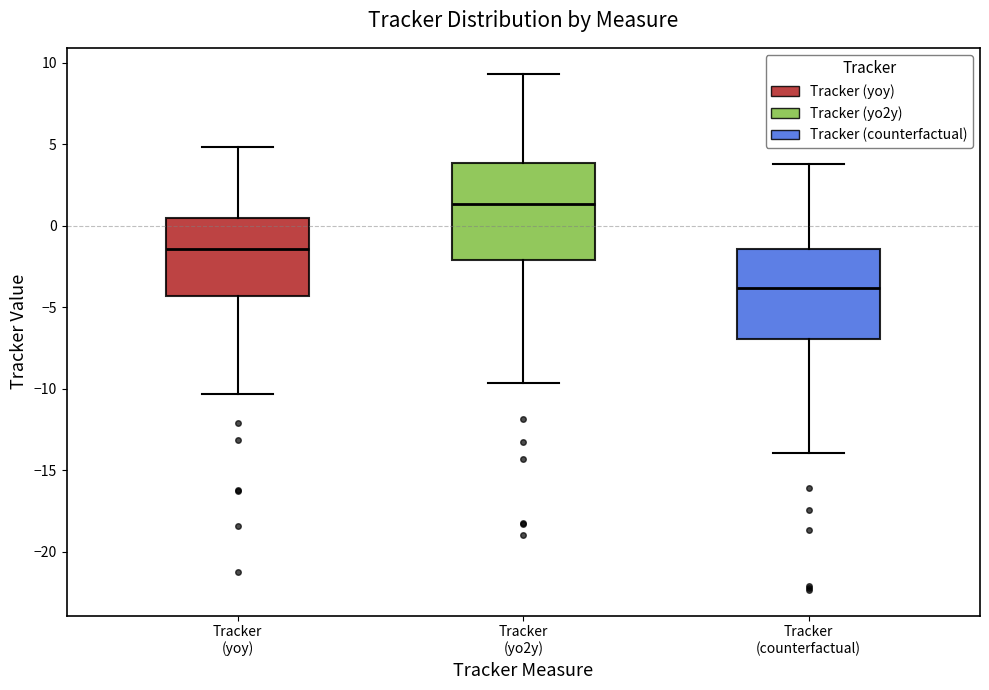

Where is the upper edge of the box for Tracker (yoy) on the y-axis? The values are not printed on the chart, so give them approximately, as read against the axis.

0.5